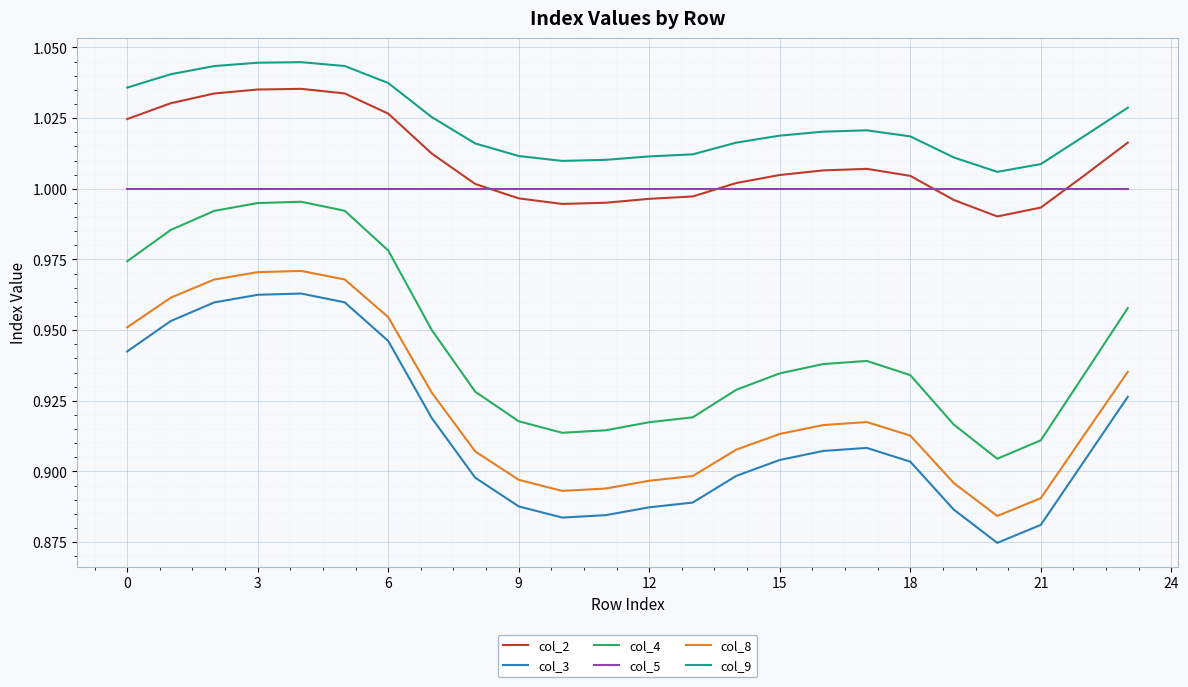

True or false: col_5 and col_3 cross at least once.

False